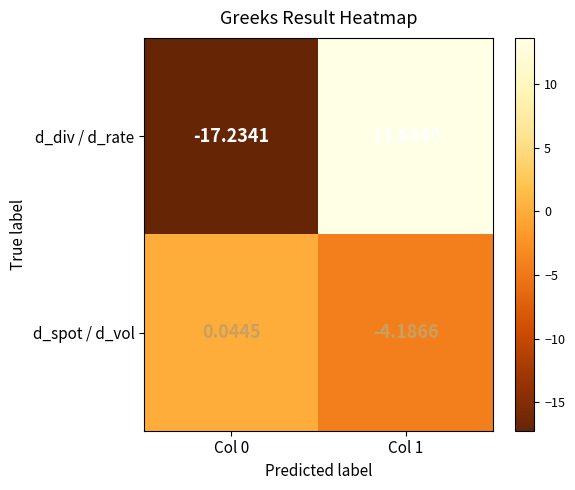

What is the total value across all series at Col 1?

9.5